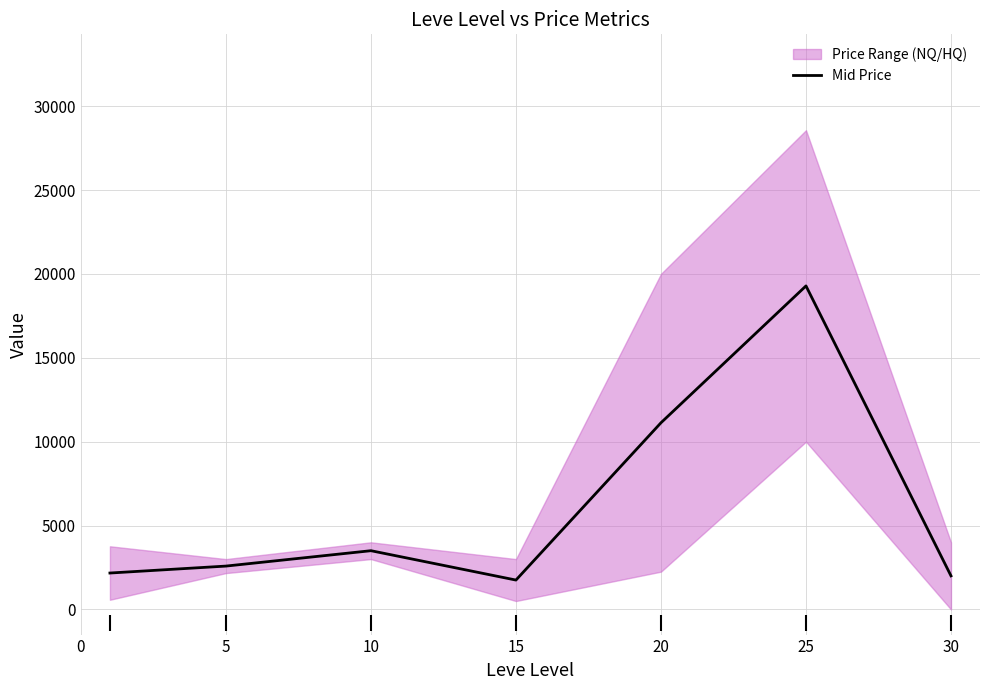

Does the chart display data point markers on the line(s)?

No